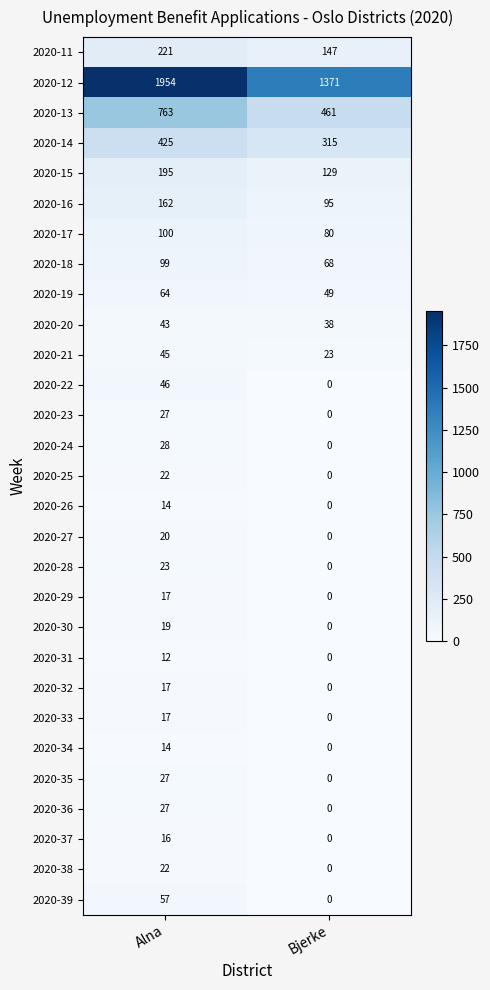

What is the difference between the 2020-34 values at Alna and Bjerke?

14